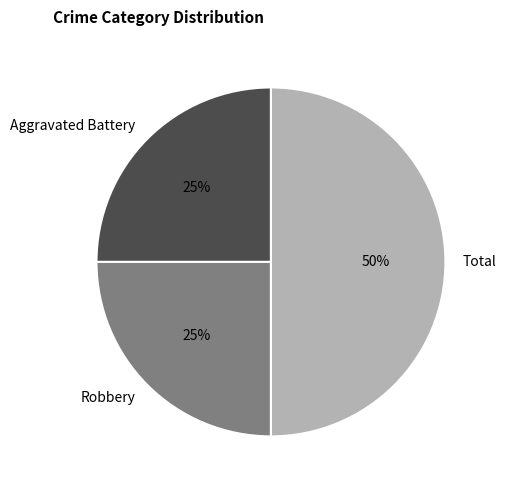

Is Aggravated Battery the majority of the pie?

No